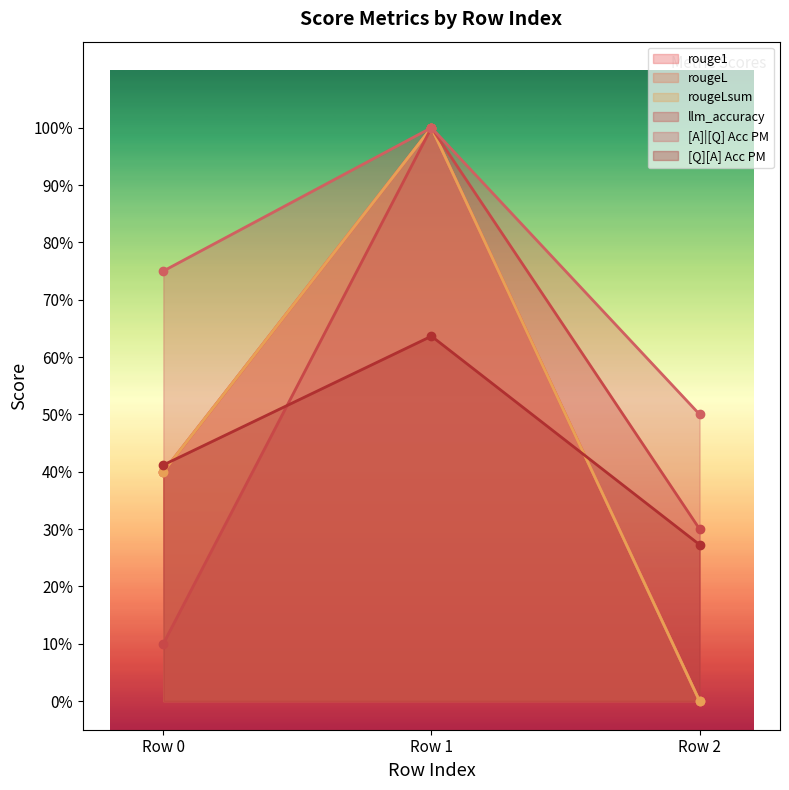

Is it true that rougeLsum equals 0.4 at Row 0?

True